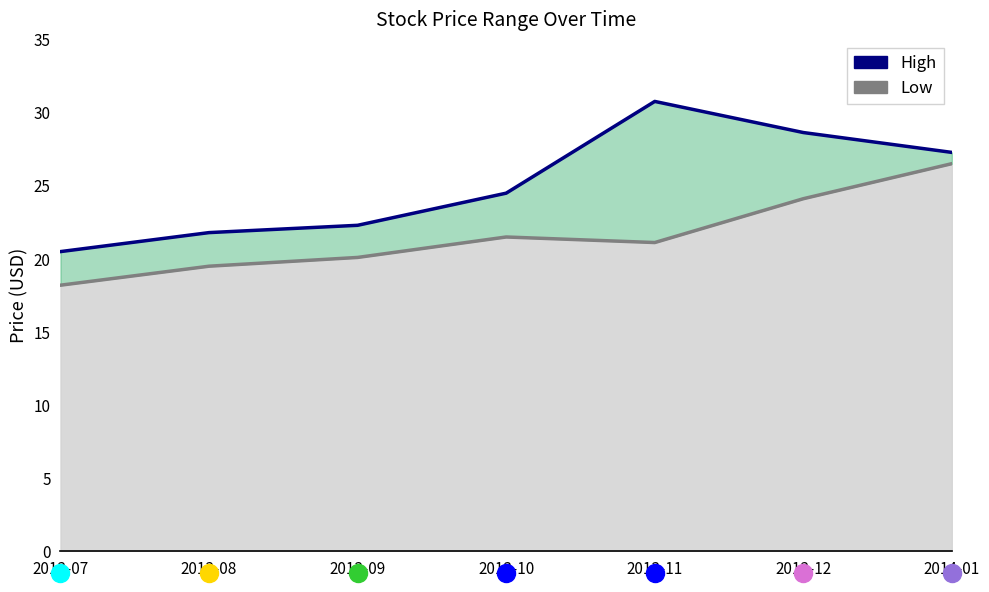

Reading right to left, transcribe all the data shown in this chart.

High: 27.3	28.6	30.8	24.5	22.3	21.8	20.5
Low: 26.5	24.1	21.1	21.5	20.1	19.5	18.2